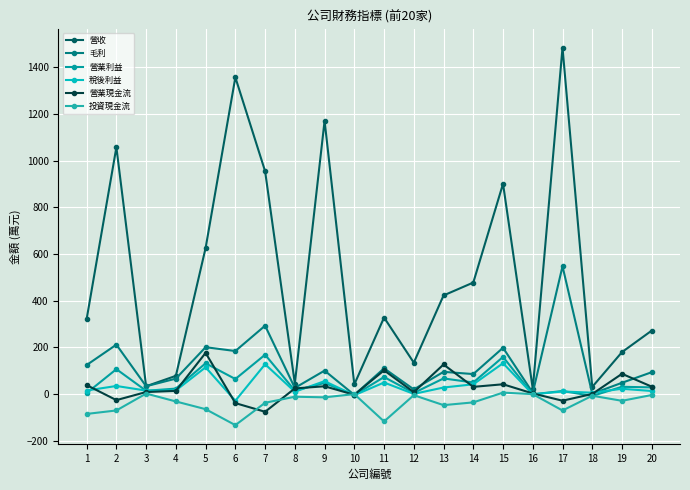

How many categories are shown in the chart?

20